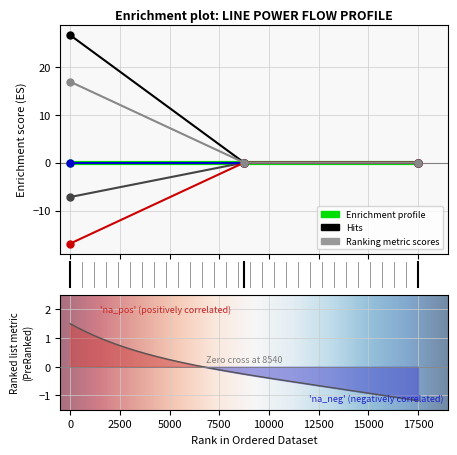

What is the minimum value shown in the chart?

-16.9